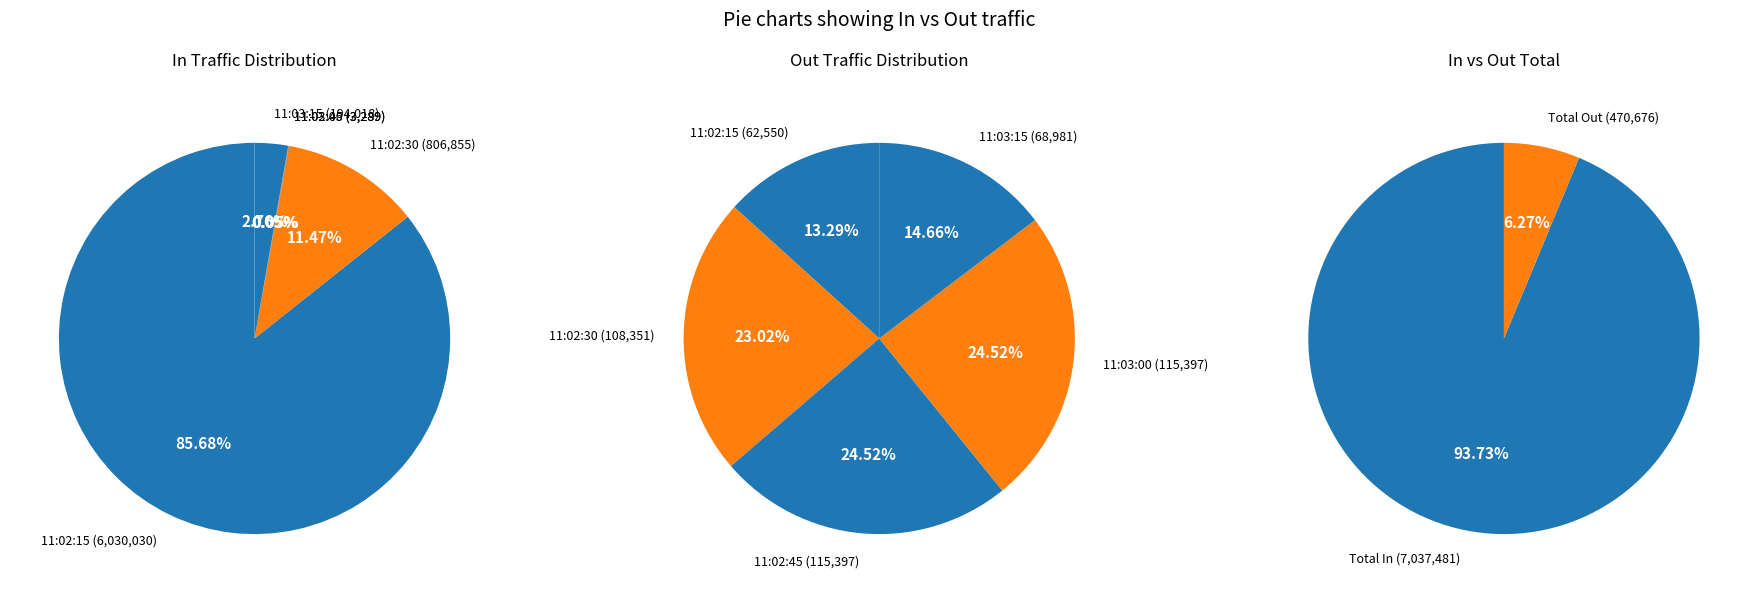

Rank the series by their average value, from highest to lowest.

In, Out